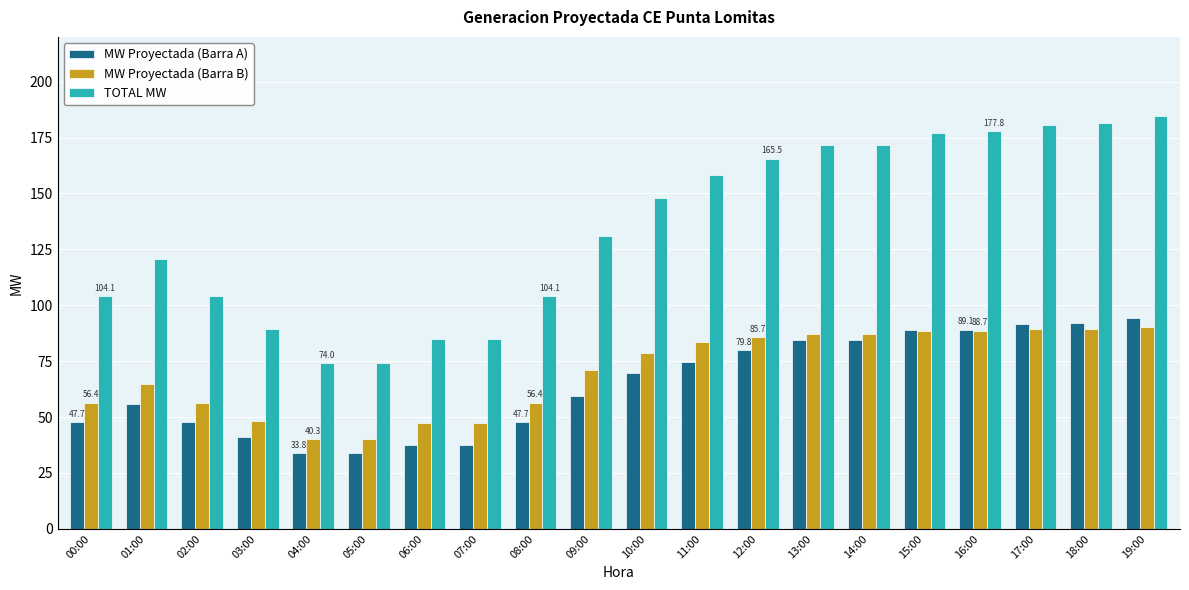

How many bars are there in total?

60